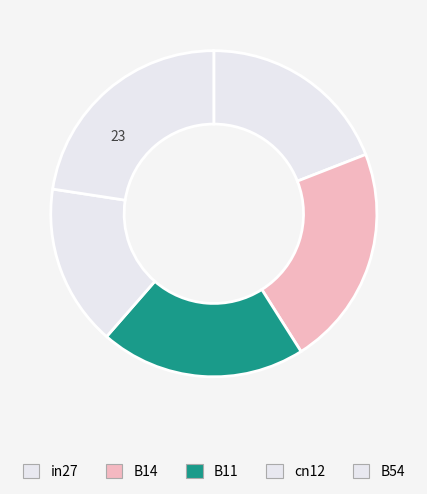

The B14 slice represents 22% of the pie. True or false?

True